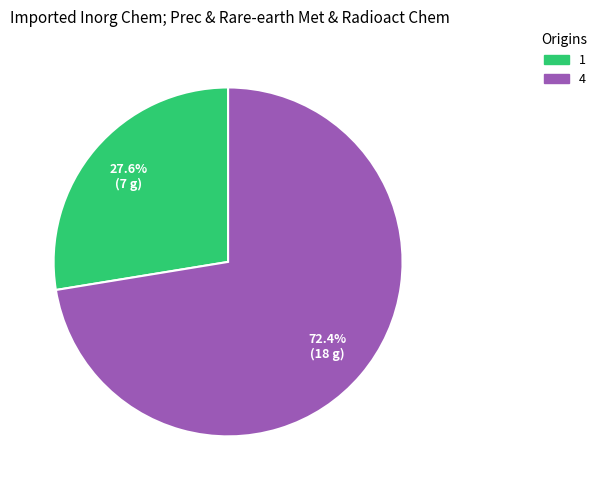

Which category accounts for the majority?

4